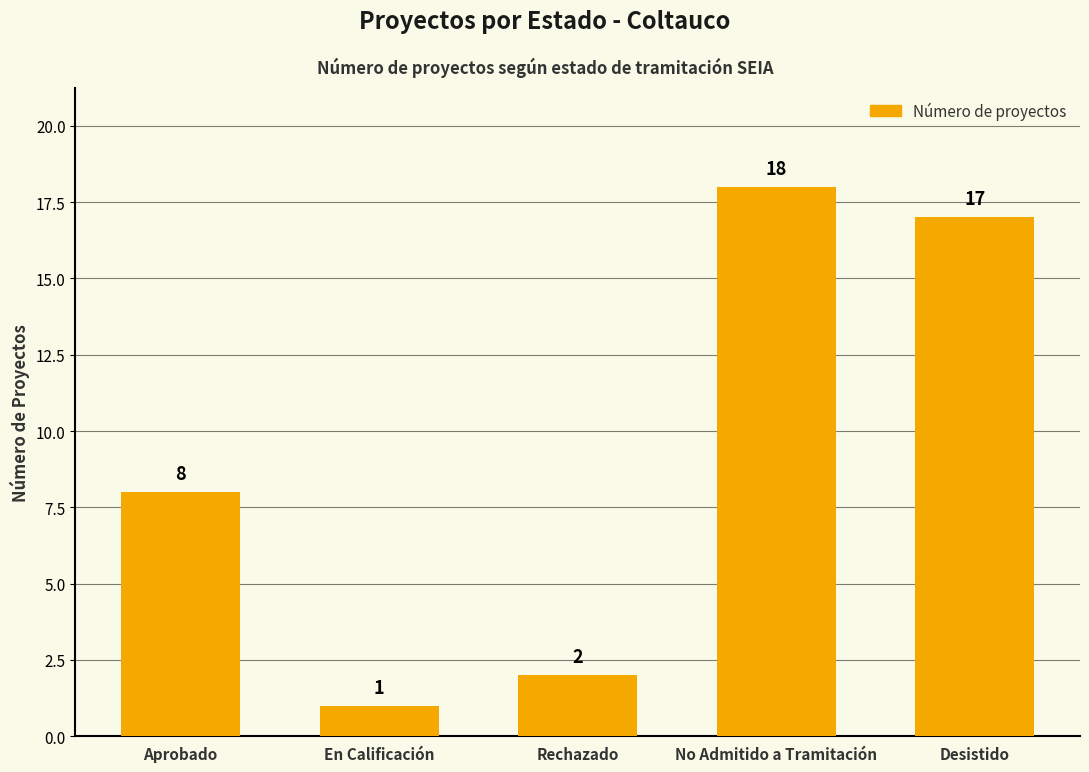

What is the change in value from Aprobado to Rechazado?

-6